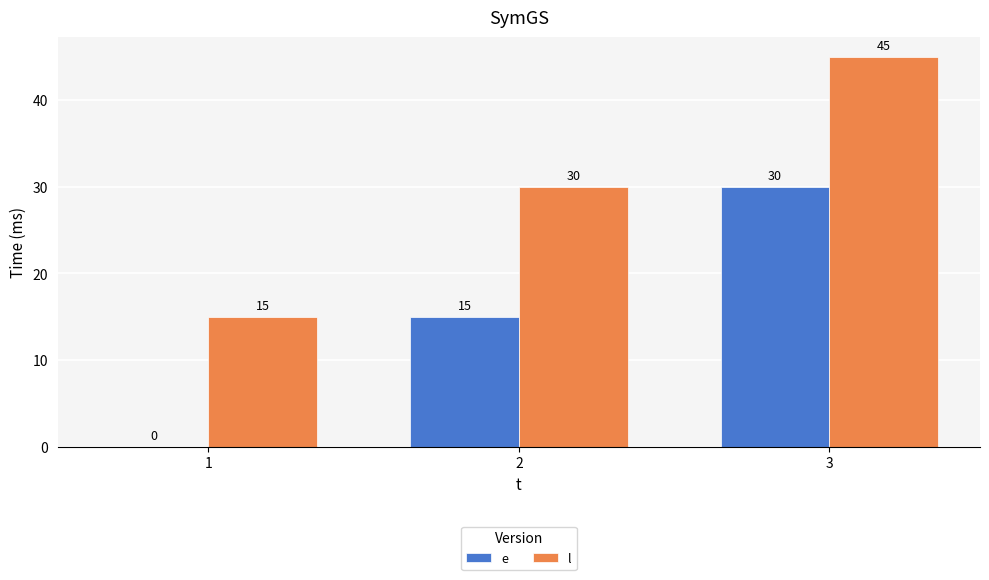

Read the l value at 3.

45